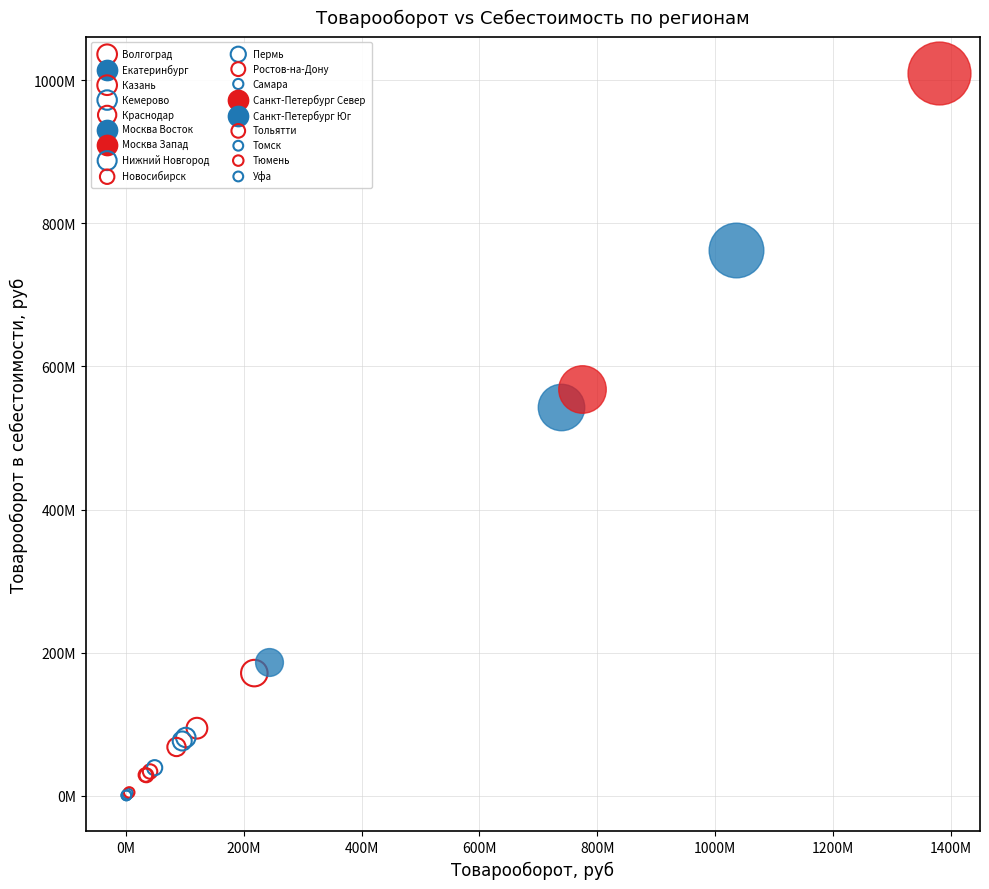

Which series contains the highest Y value?

Санкт-Петербург Север